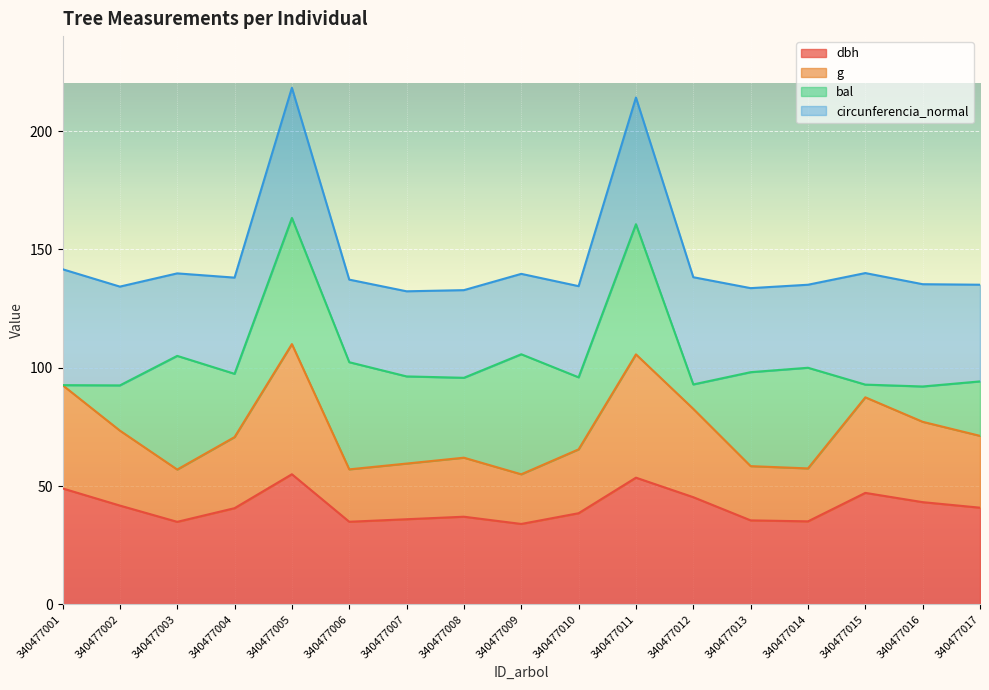

What is the total value across all series at 340477007?

132.3